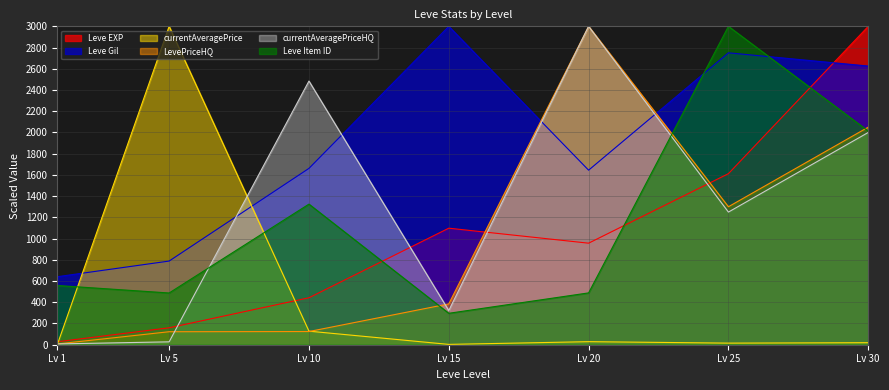

How many times do Leve Gil and Leve EXP cross each other?

1